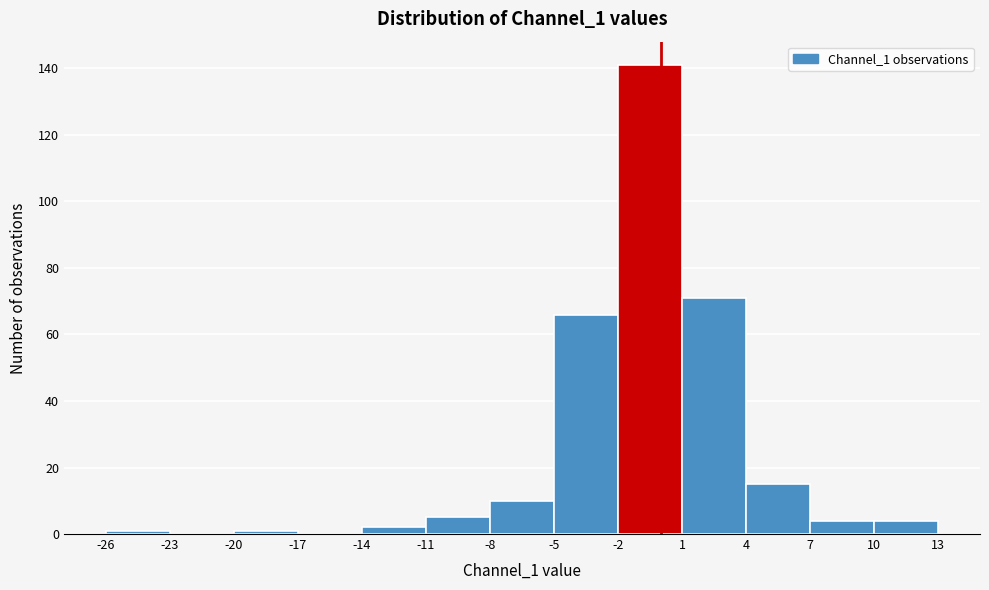

Reading left to right, transcribe this chart: for each bar, give the range it covers on the x-axis and its height. The values are not printed on the chart, so give them approximately, as read against the axis.

-26 to -23: under 2
-23 to -20: 0
-20 to -17: under 2
-17 to -14: 0
-14 to -11: 2
-11 to -8: 6
-8 to -5: 10
-5 to -2: 66
-2 to 1: 142
1 to 4: 72
4 to 7: 16
7 to 10: 4
10 to 13: 4